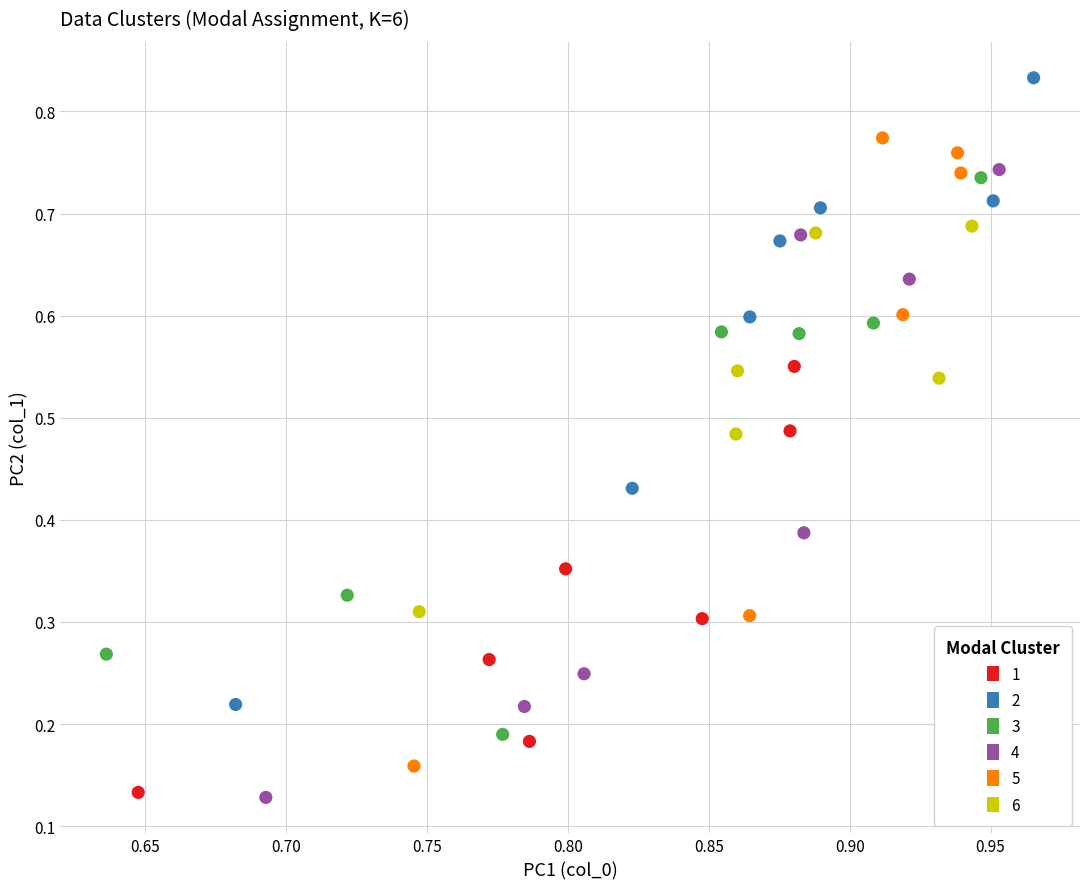

What are all the series names shown in the legend?

1, 2, 3, 4, 5, 6